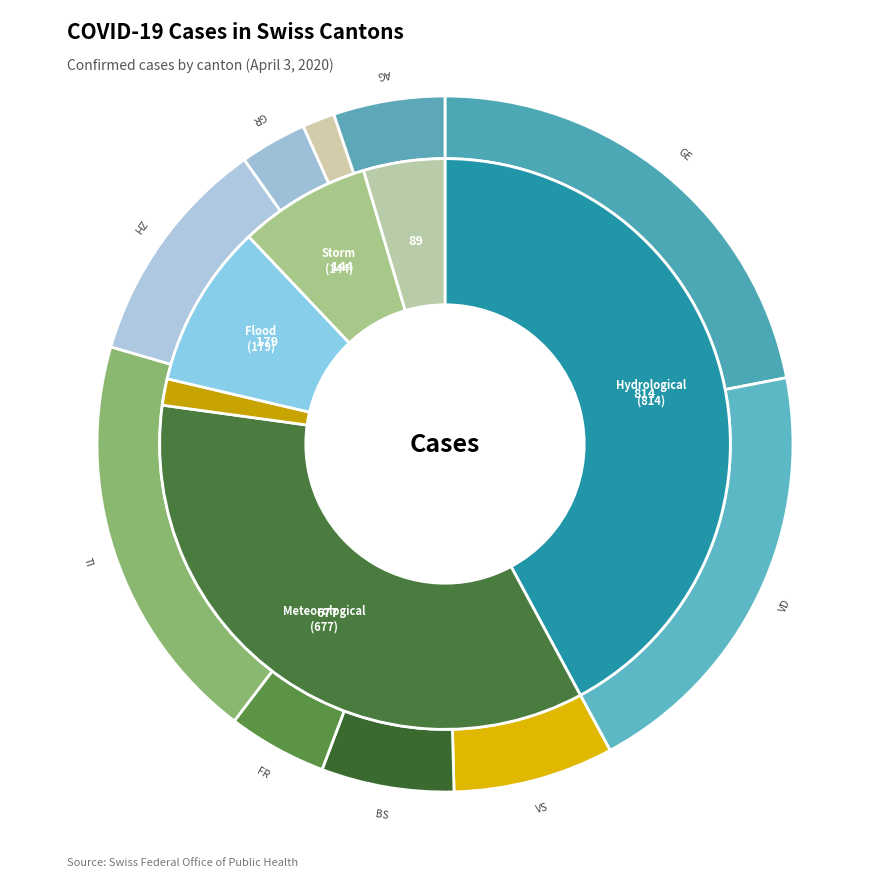

Is VS the majority of the pie?

No